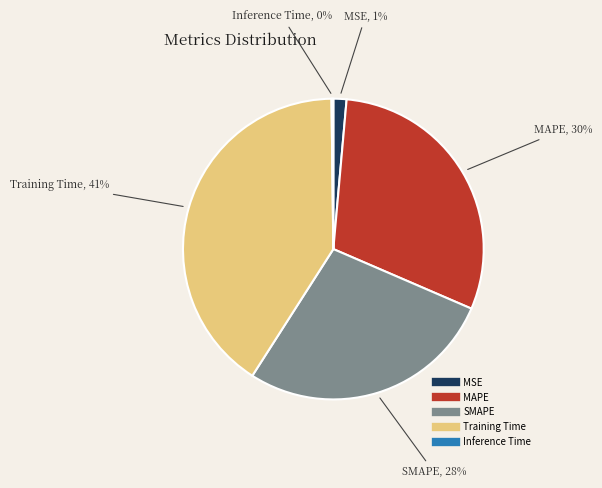

True or false: MSE accounts for 1% of the total.

True